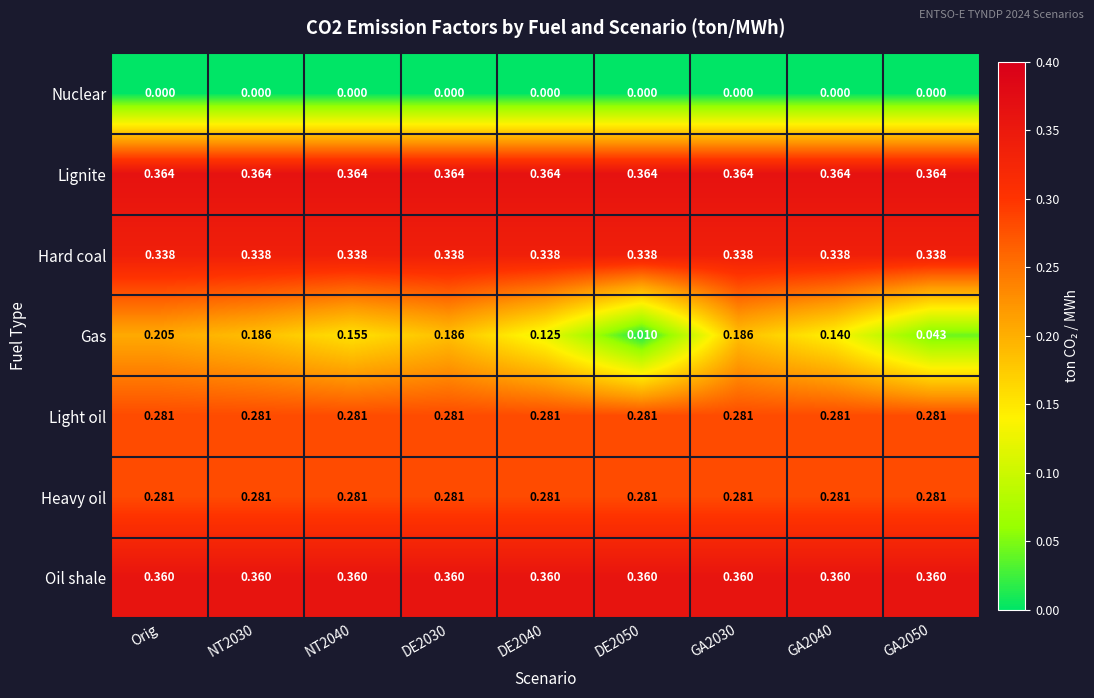

What is the total value across all series at NT2030?

1.8